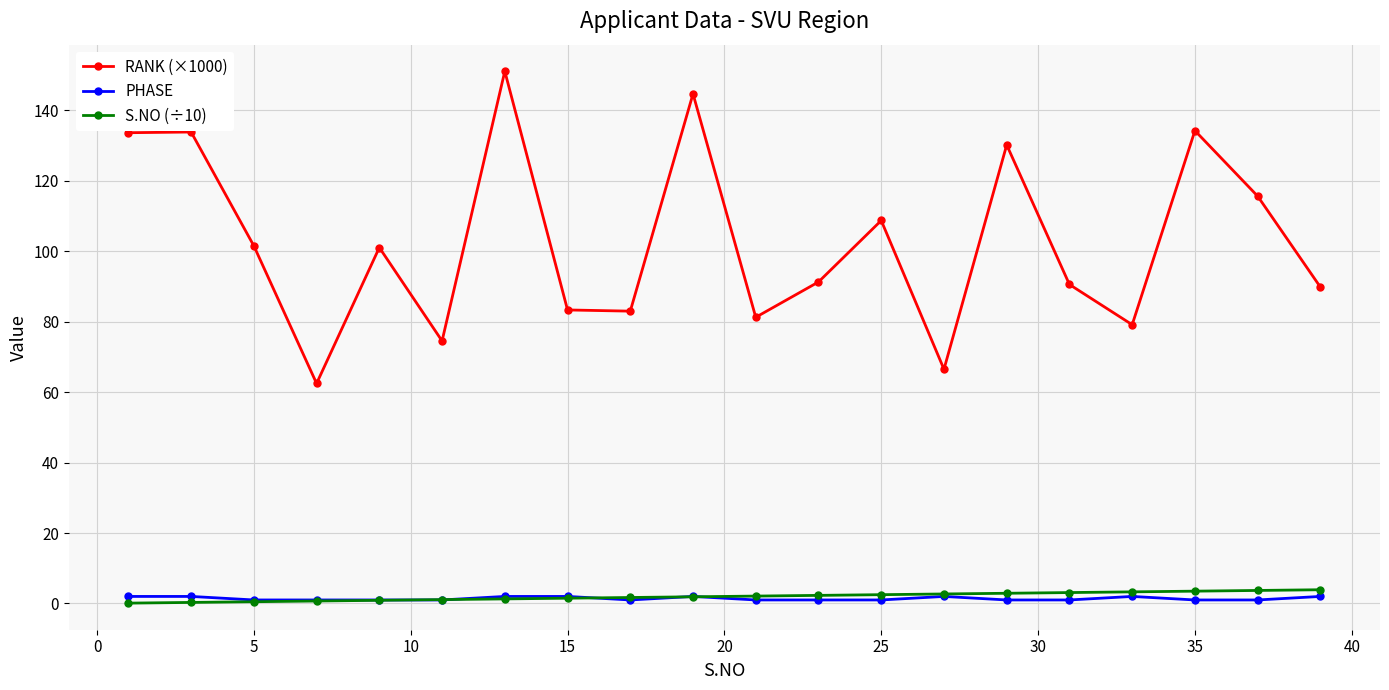

Does the chart display data point markers on the line(s)?

Yes